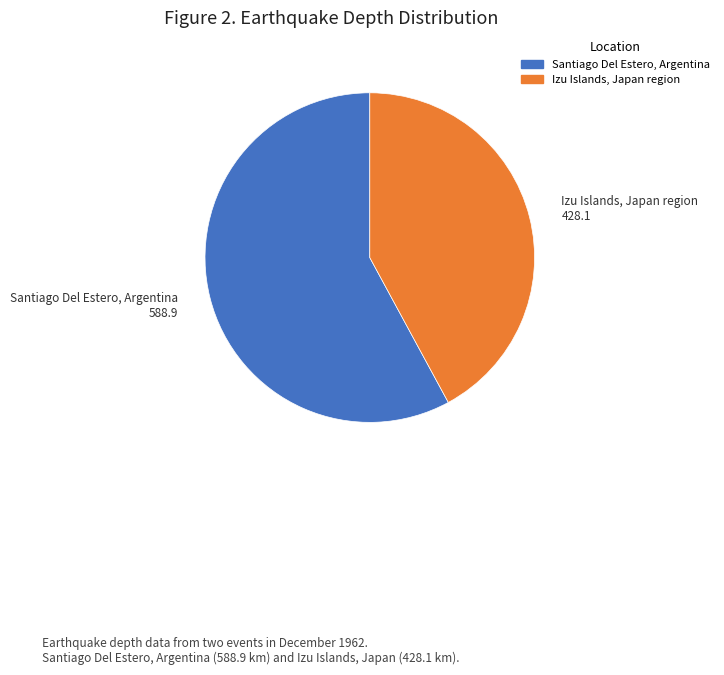

What is the smallest slice in the pie chart?

Izu Islands, Japan region